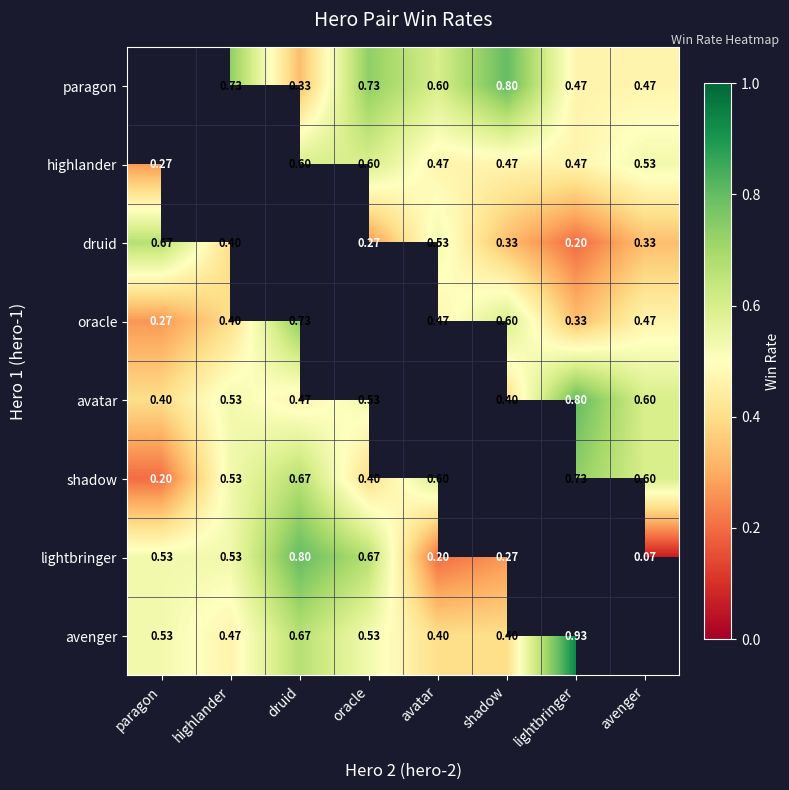

How many data points does each series have?

8